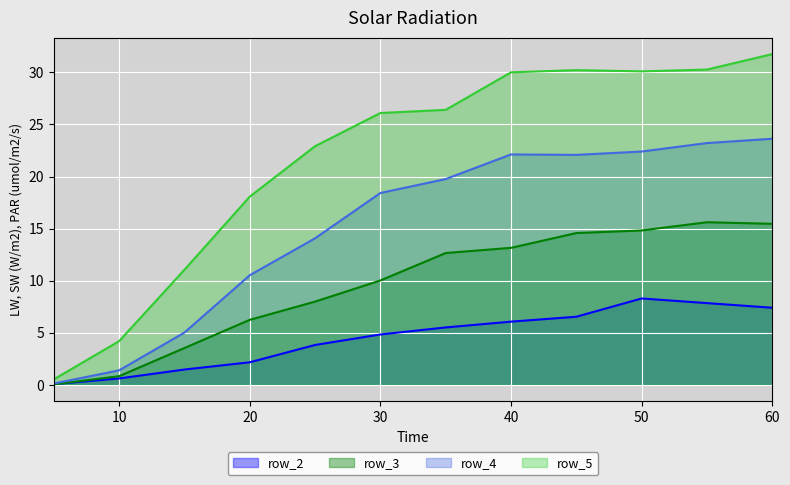

Which category has the lowest value in the row_2 series?

5.0